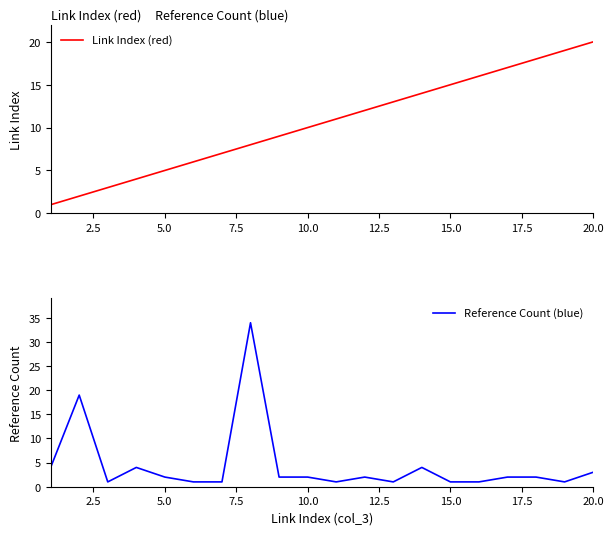

True or false: Link Index (red) has a value of 1 at 5.0.

False